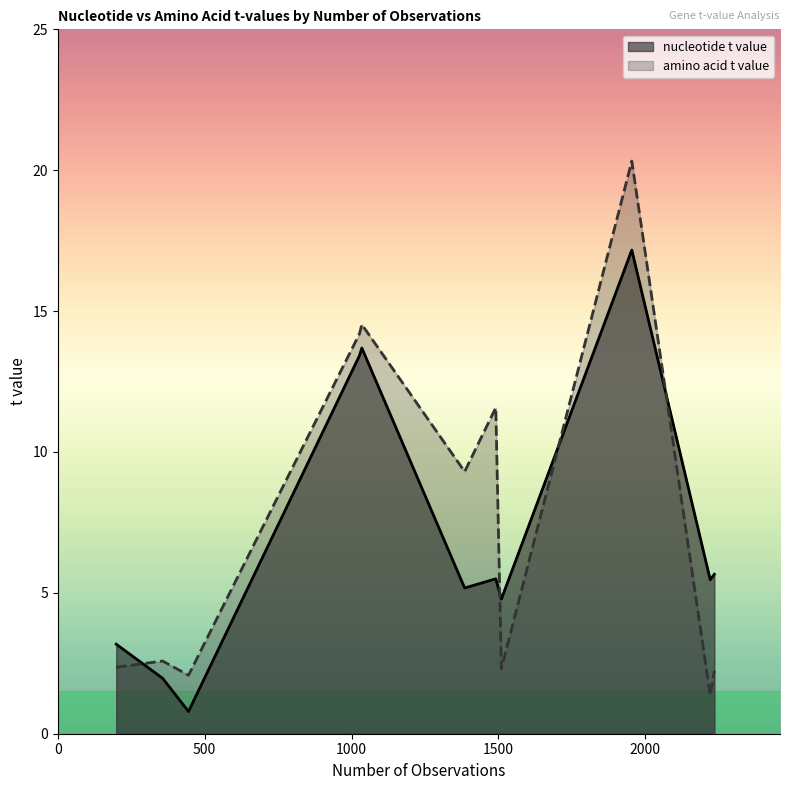

List the series in order of their peak value, lowest first.

nucleotide t value, amino acid t value